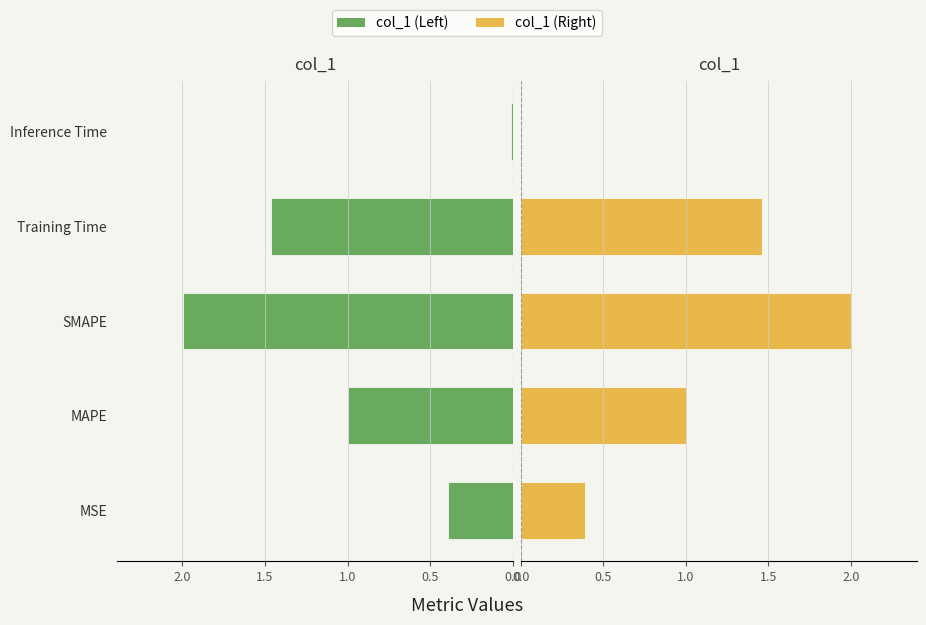

Is it true that col_1 (Left) equals 2.0 at SMAPE?

True